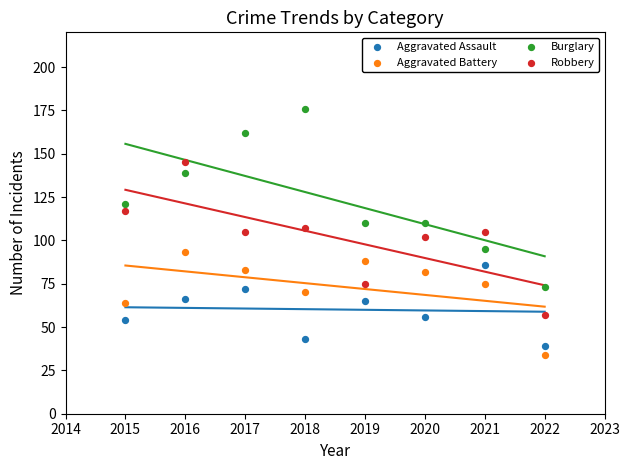

Across all data points, what is the range of Y values (max minus min)?

142